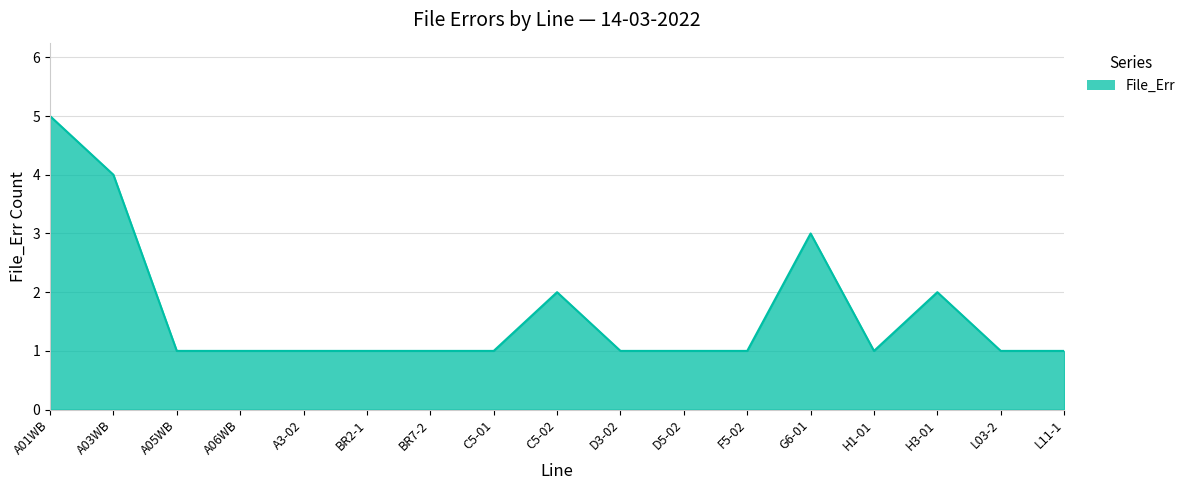

Count the number of data series in this chart.

1